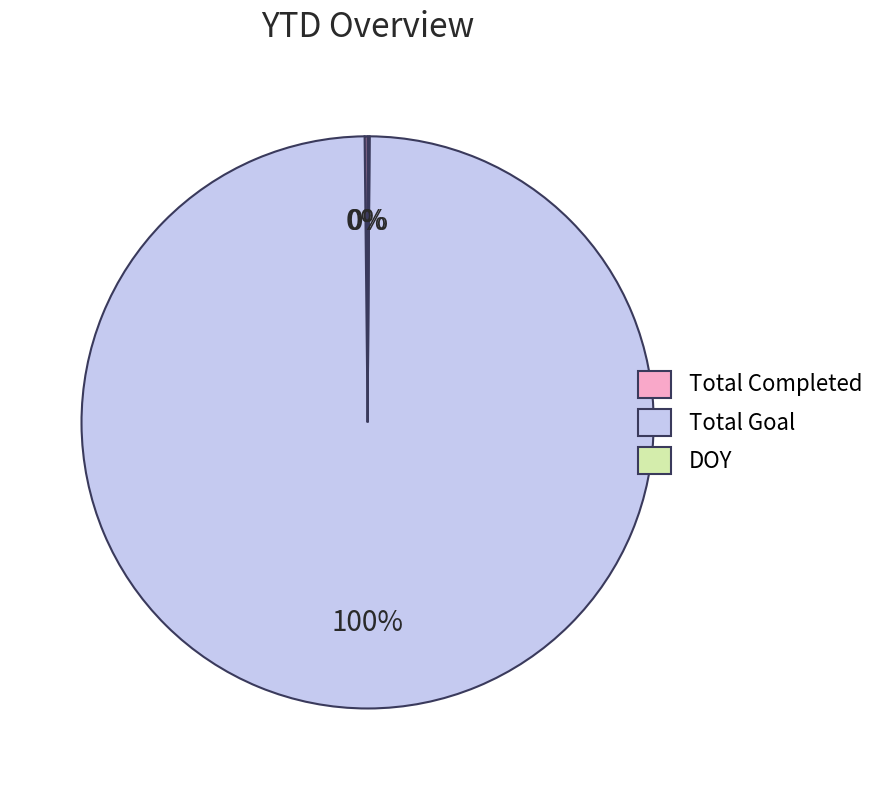

Is there a majority slice in this chart?

Yes